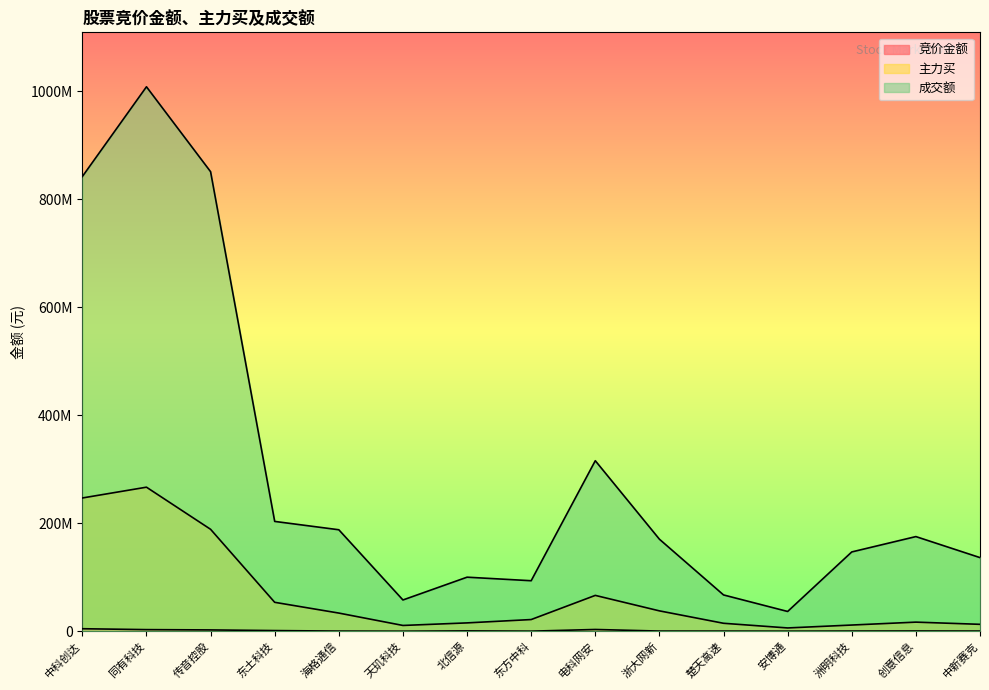

What is the sum of the 成交额 values at 东土科技 and 东方中科?

296820249